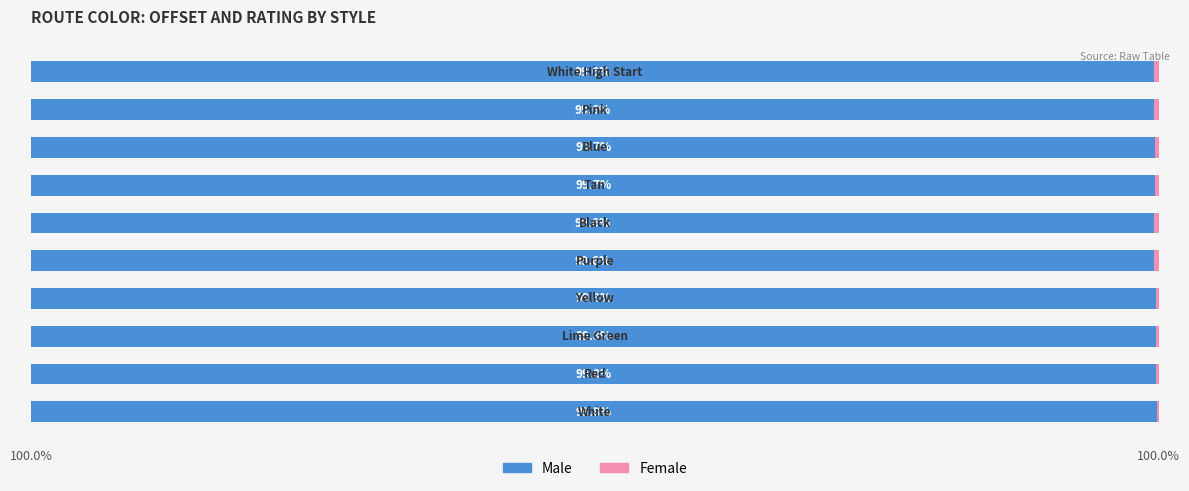

Rank the series by their maximum value, from lowest to highest.

Female, Male